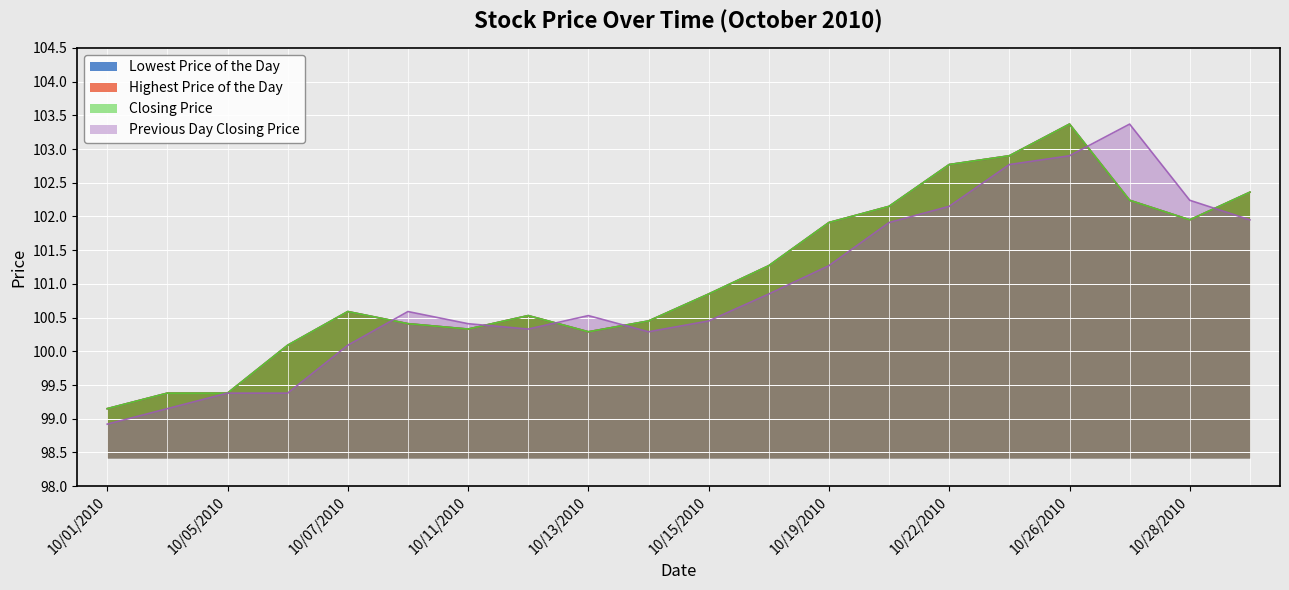

What is the lowest value of the Highest Price of the Day series?

99.2